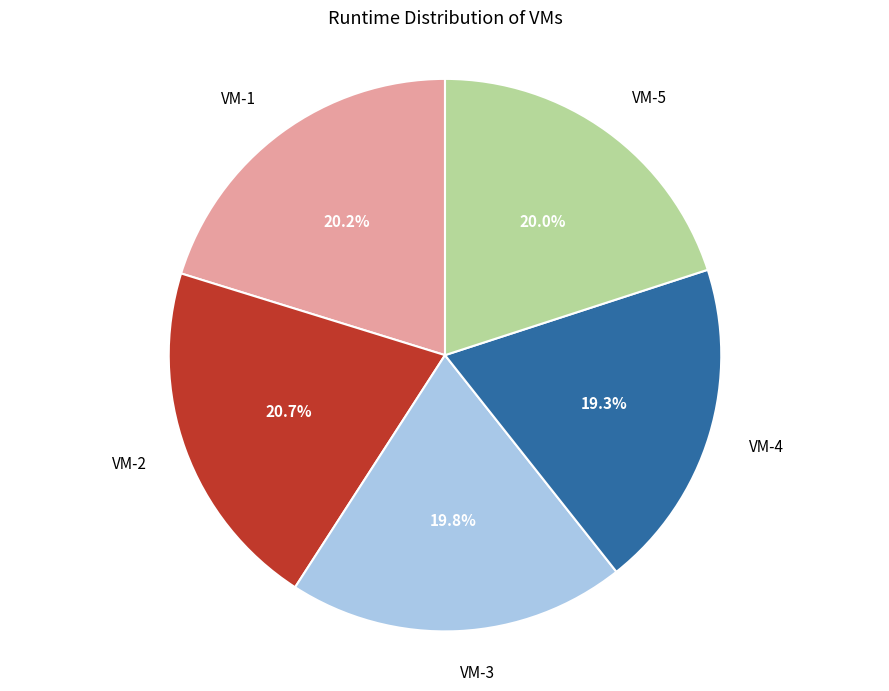

Count the number of slices in the pie.

5